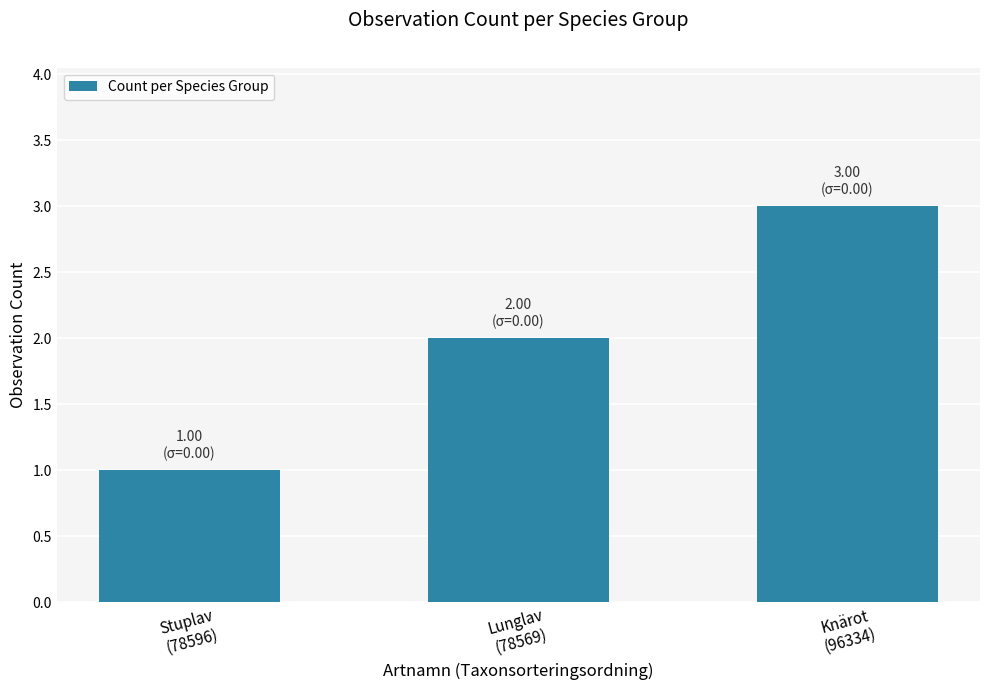

How many values are between 1 and 3?

3